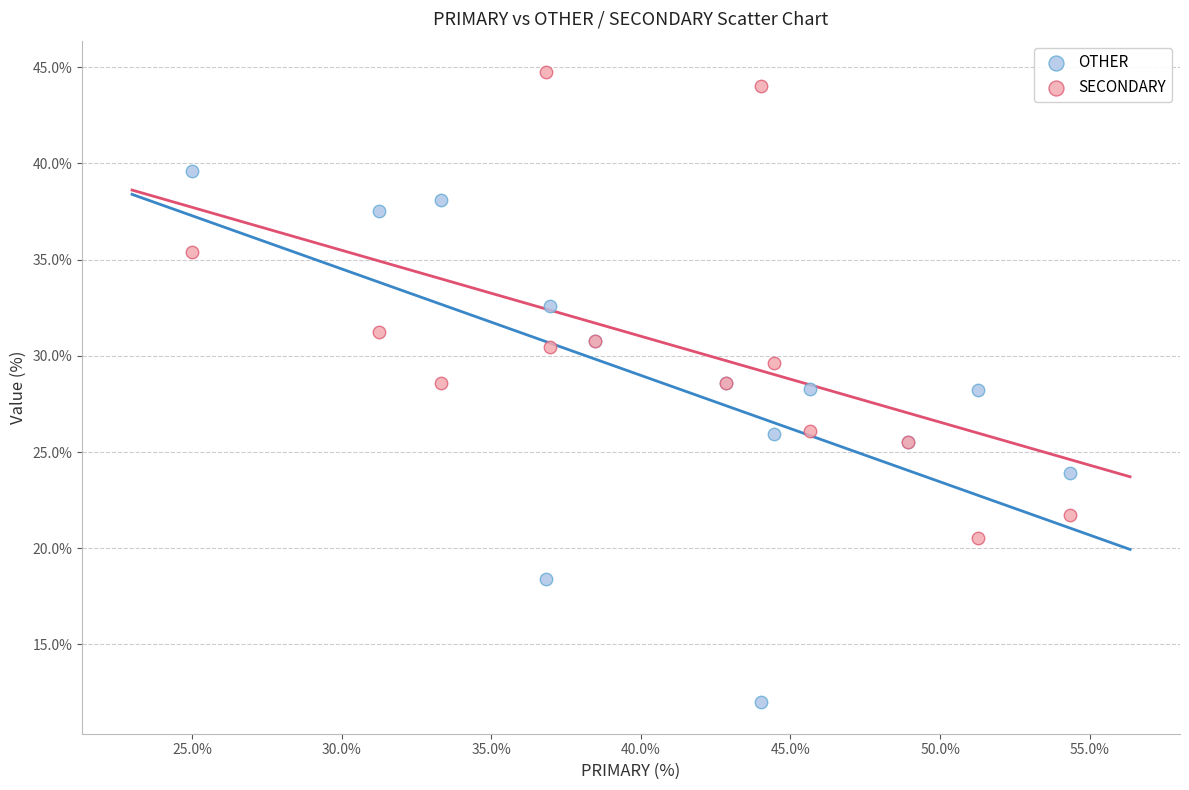

Which series contains the highest Y value?

SECONDARY